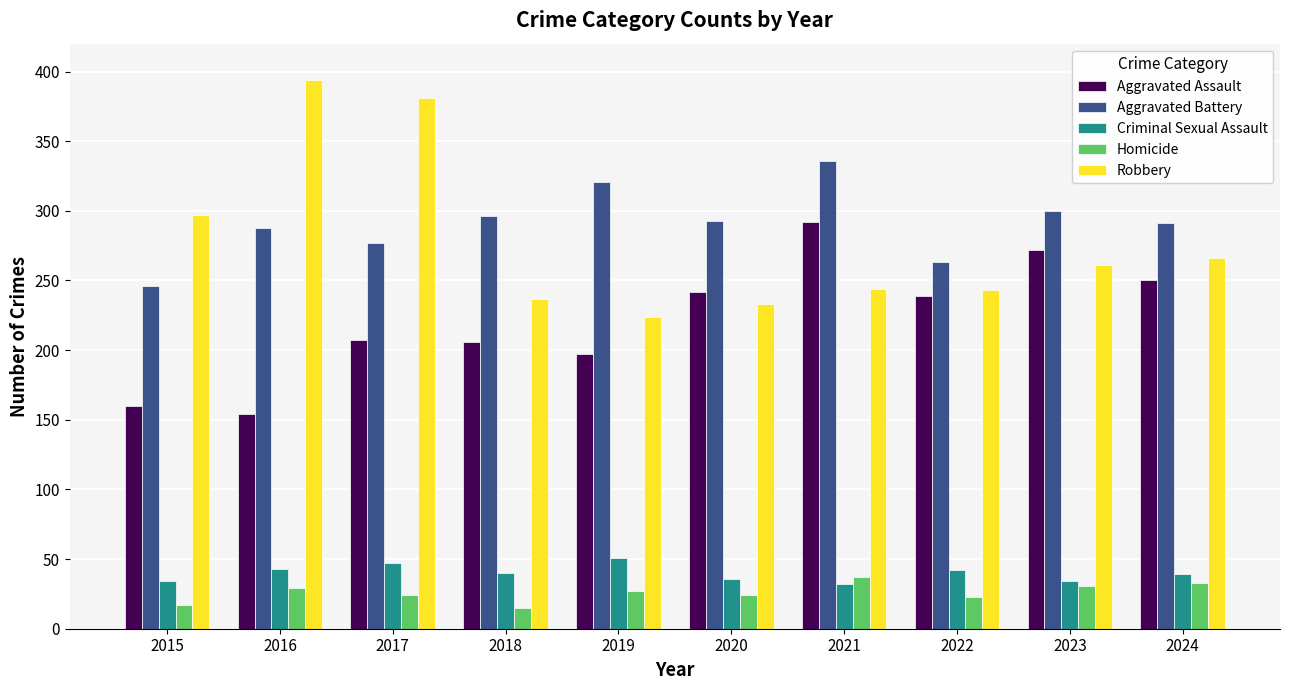

Which series changed the most between 2015 and 2023?

Aggravated Assault